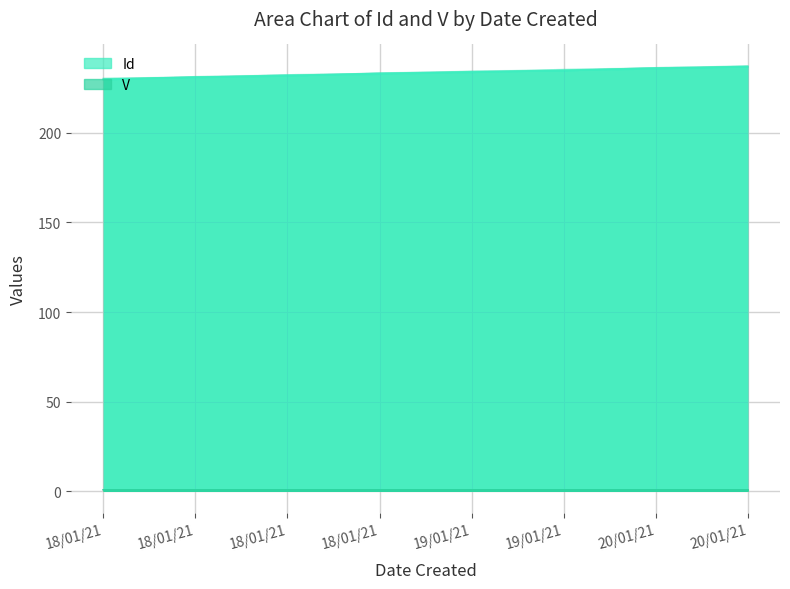

Where does the Id series first go above 233?

18/01/21